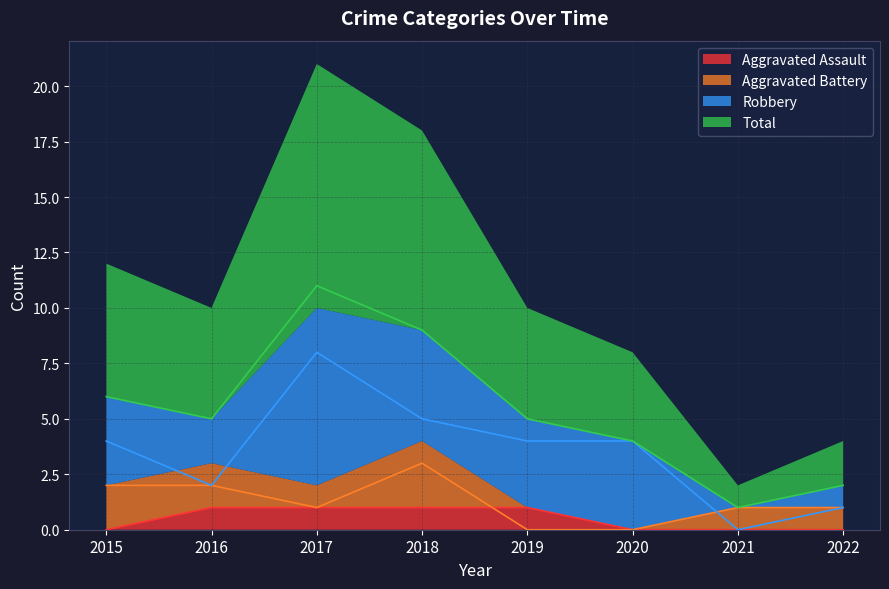

True or false: Aggravated Assault has a value of -1 at 2020.

False